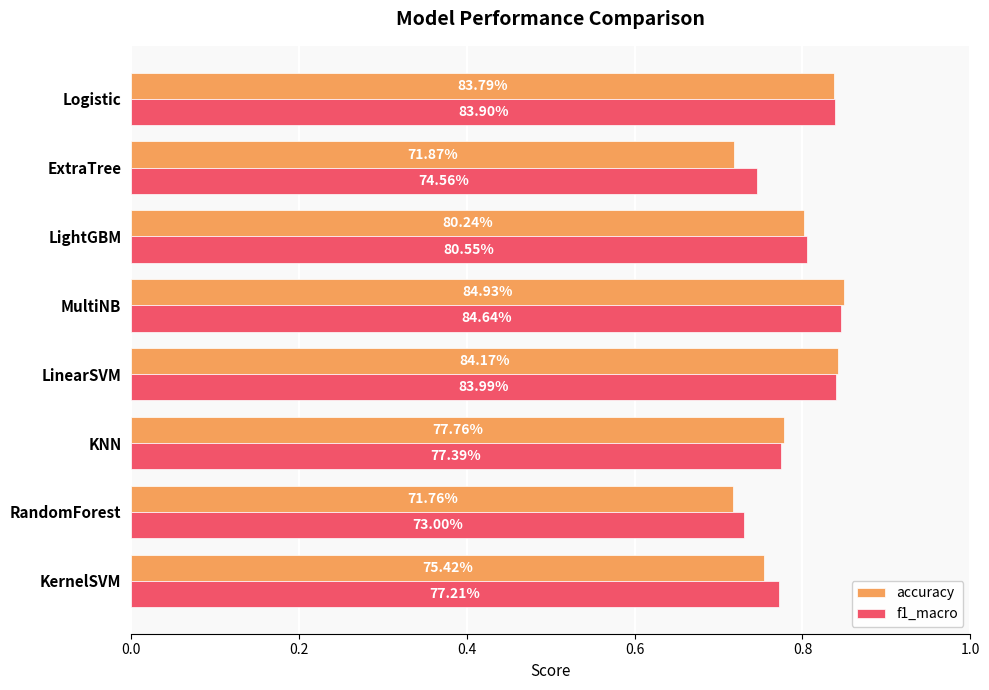

What are all the series names shown in the legend?

accuracy, f1_macro